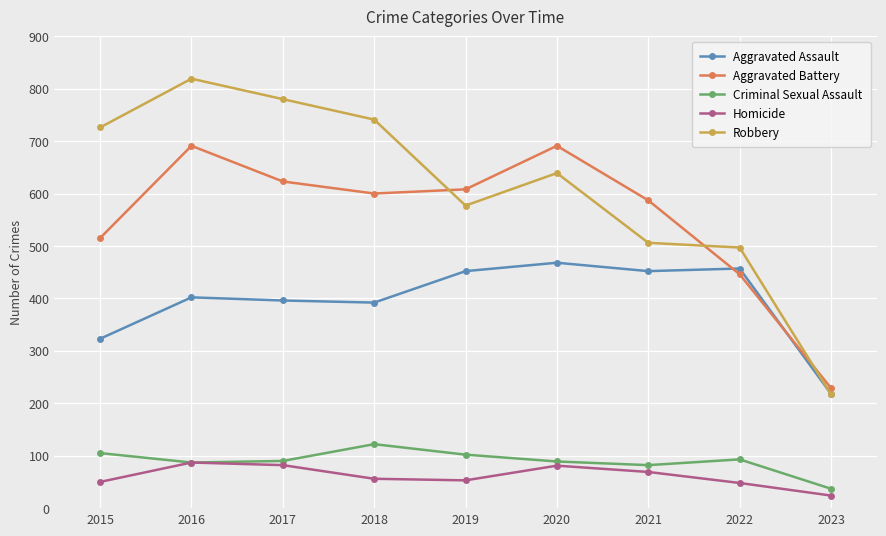

What is the difference between the maximum and second lowest values in the Homicide series?

39